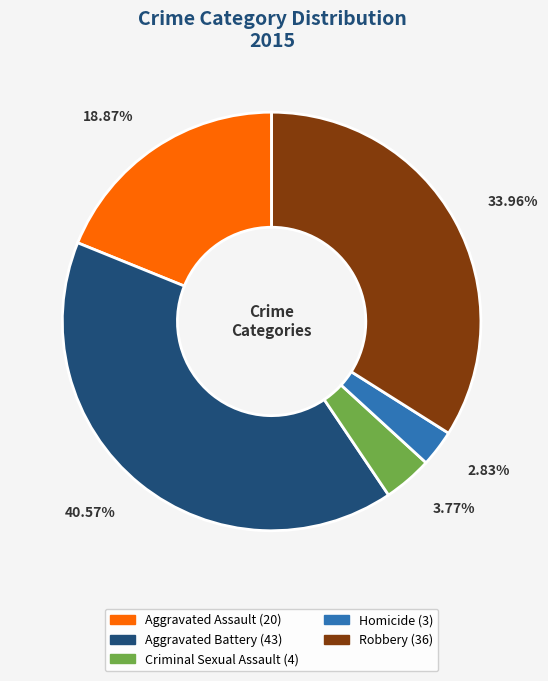

To the nearest percent, what is the difference between the largest and smallest slice percentages?

38%